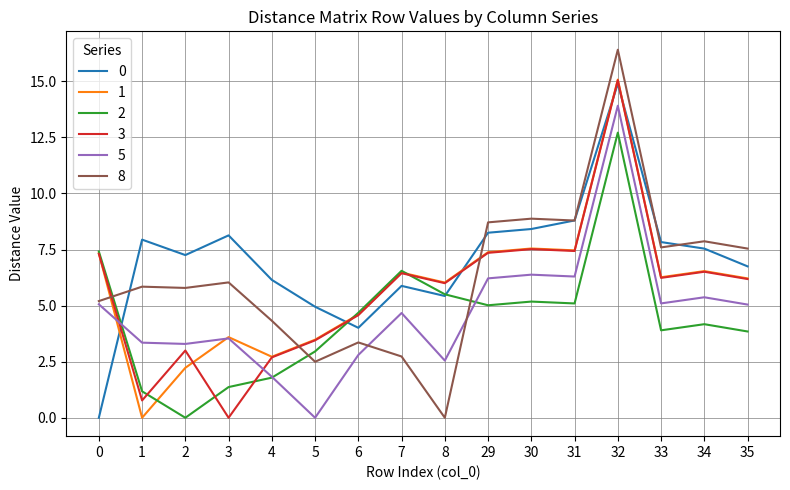

What is the difference between the second highest and second lowest values in the 5 series?

4.6